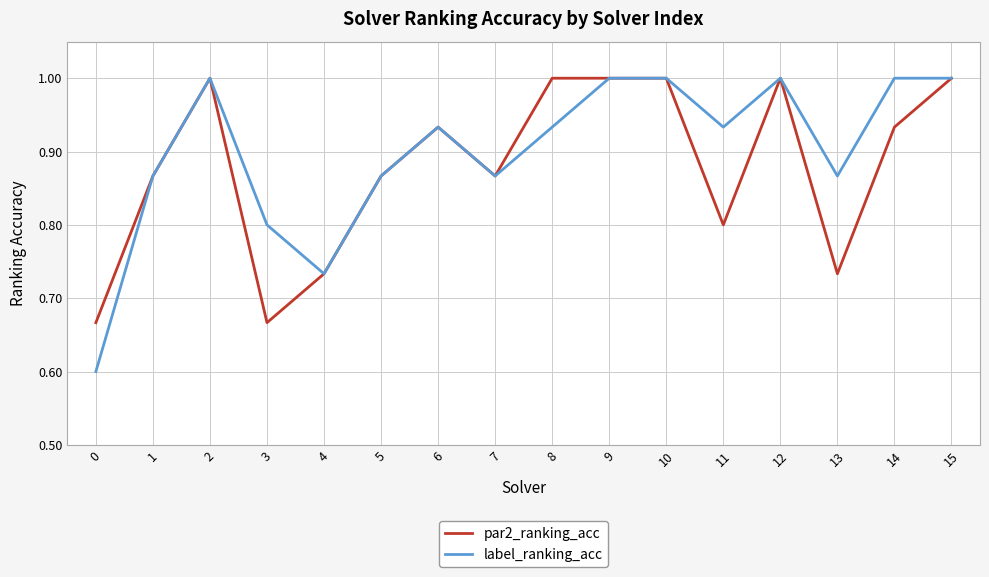

What is the total value across all series at 10?

2.0